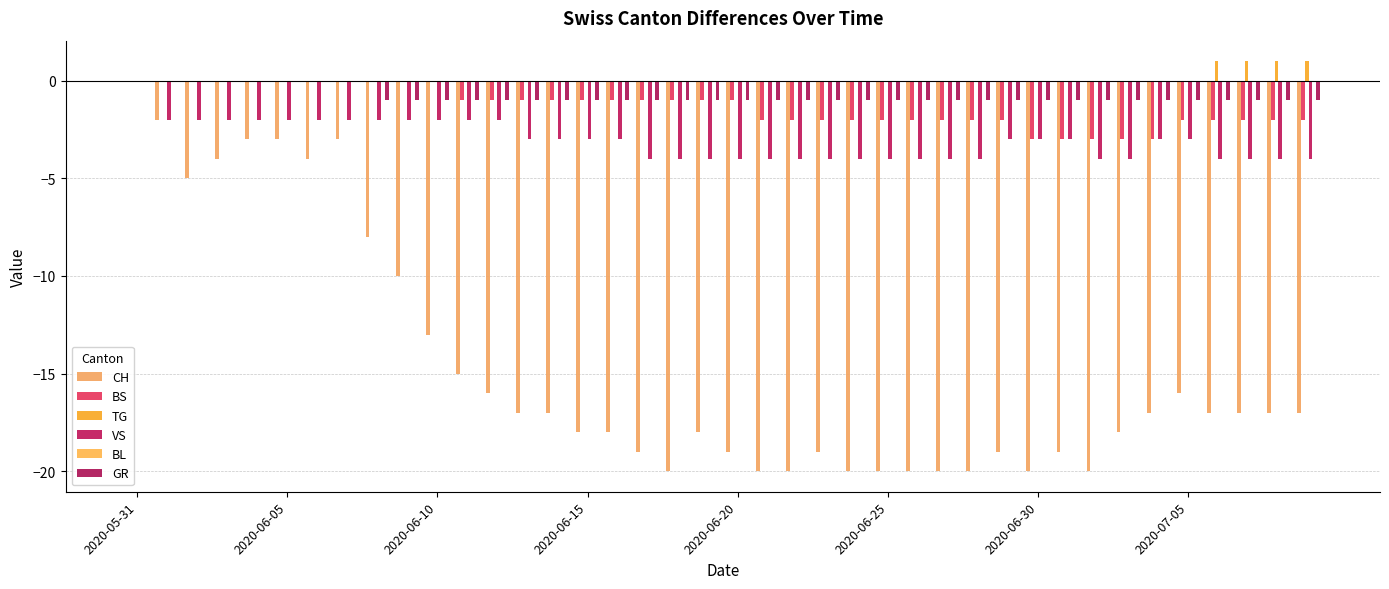

What is the average value of the CH series?

-15